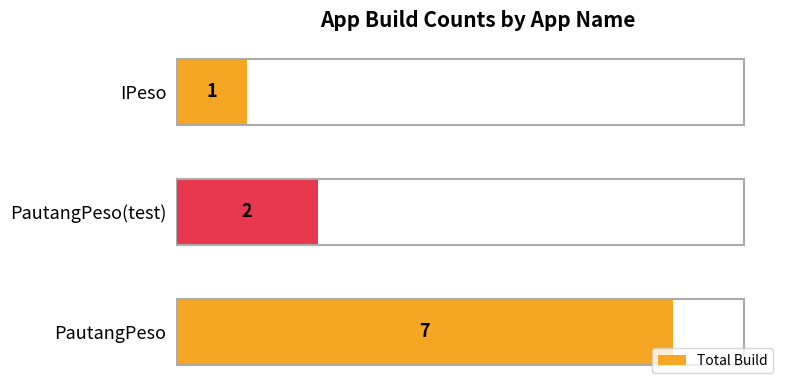

Where is the data nearest to the value 4?

PautangPeso(test)